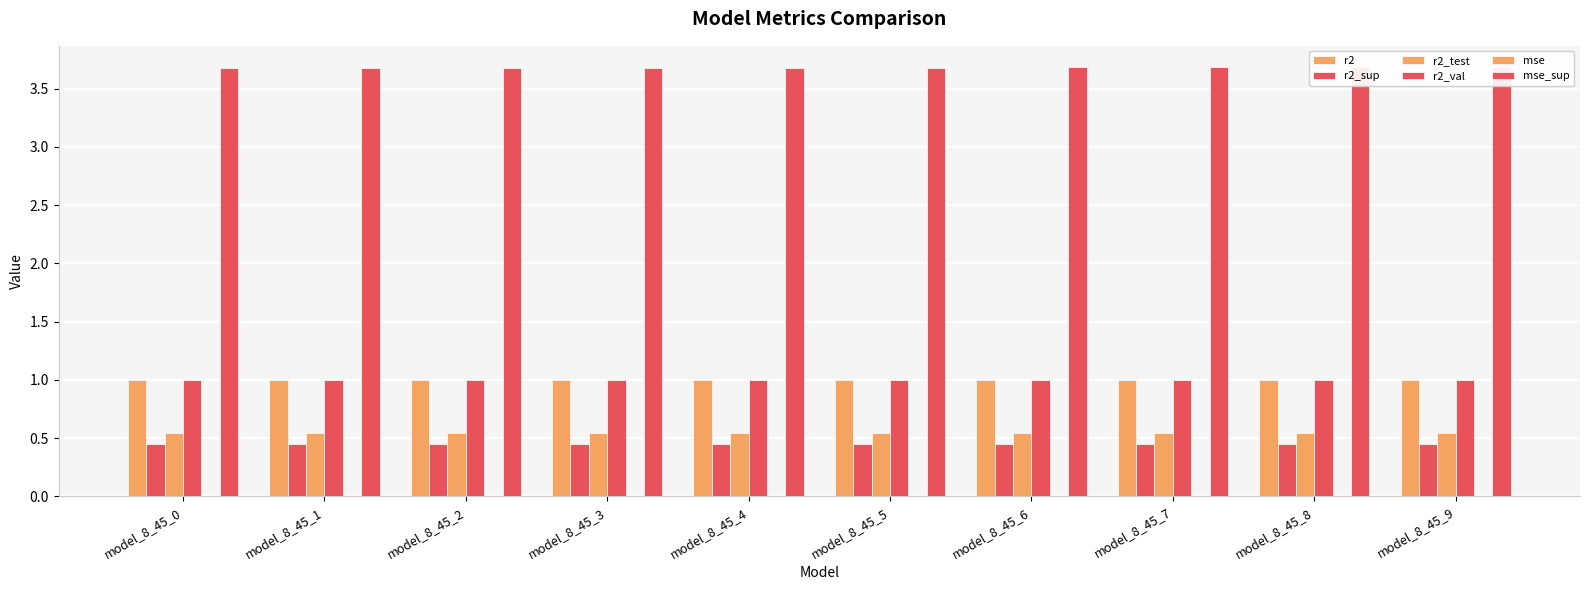

Is it true that r2 equals 1.0 at model_8_45_9?

True